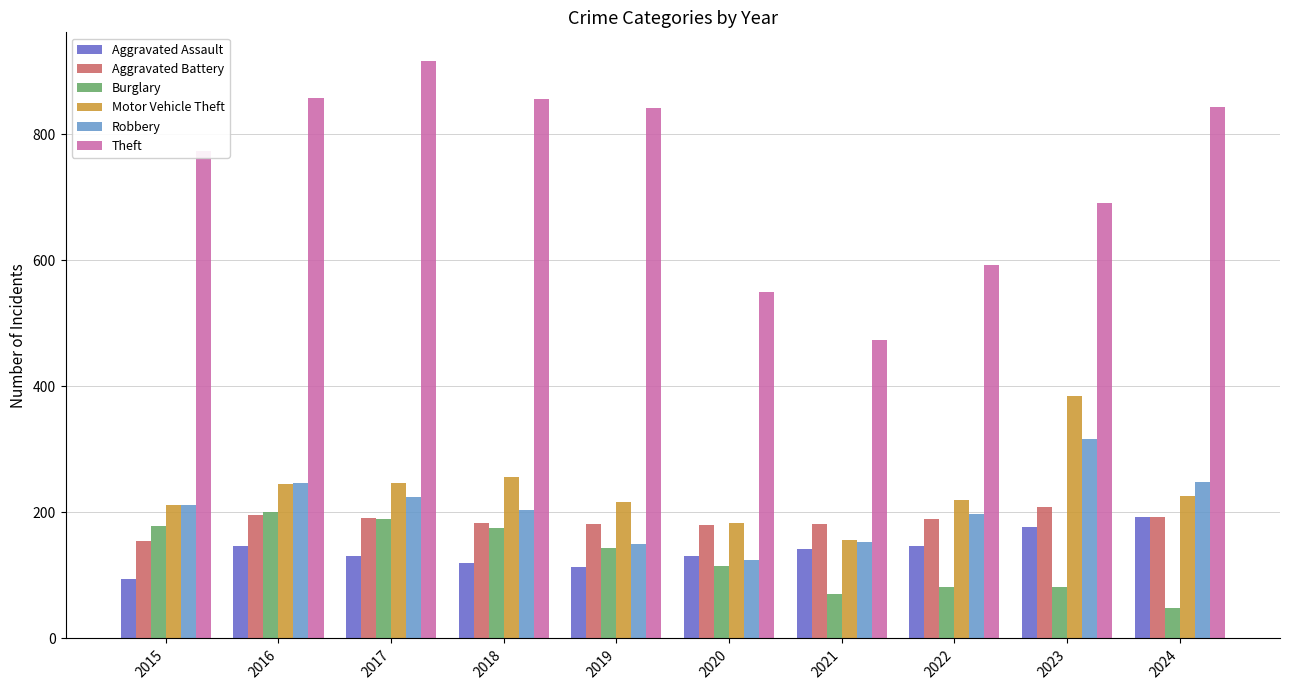

Read the Burglary value at 2020.

115